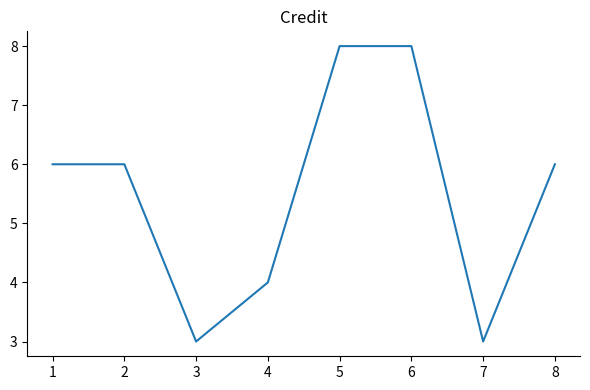

What is the sum of all values?

44